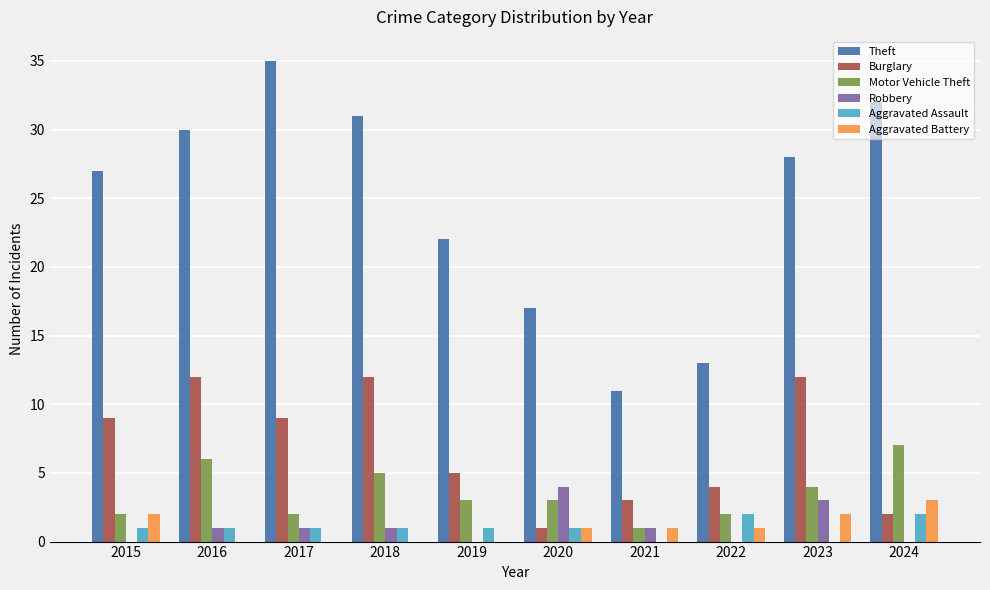

Reading right to left, extract all data points from this chart.

Theft: 32	28	13	11	17	22	31	35	30	27
Burglary: 2	12	4	3	1	5	12	9	12	9
Motor Vehicle Theft: 7	4	2	1	3	3	5	2	6	2
Robbery: 0	3	0	1	4	0	1	1	1	0
Aggravated Assault: 2	0	2	0	1	1	1	1	1	1
Aggravated Battery: 3	2	1	1	1	0	0	0	0	2